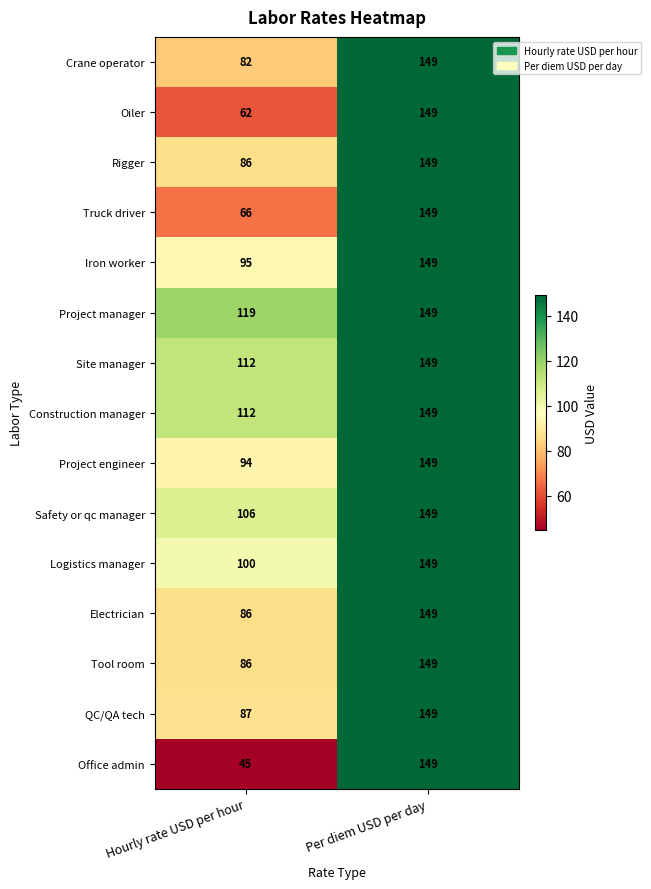

Which series changed the most between Hourly rate USD per hour and Per diem USD per day?

Office admin